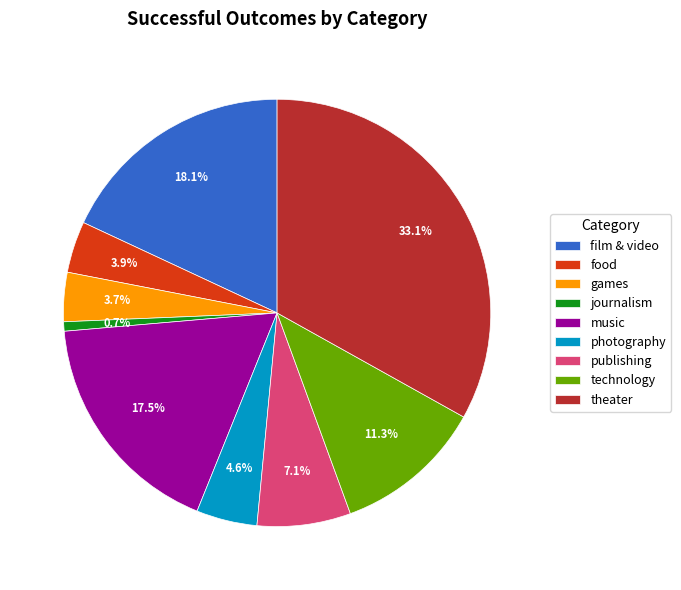

What percentage is the photography slice, to the nearest percent?

5%